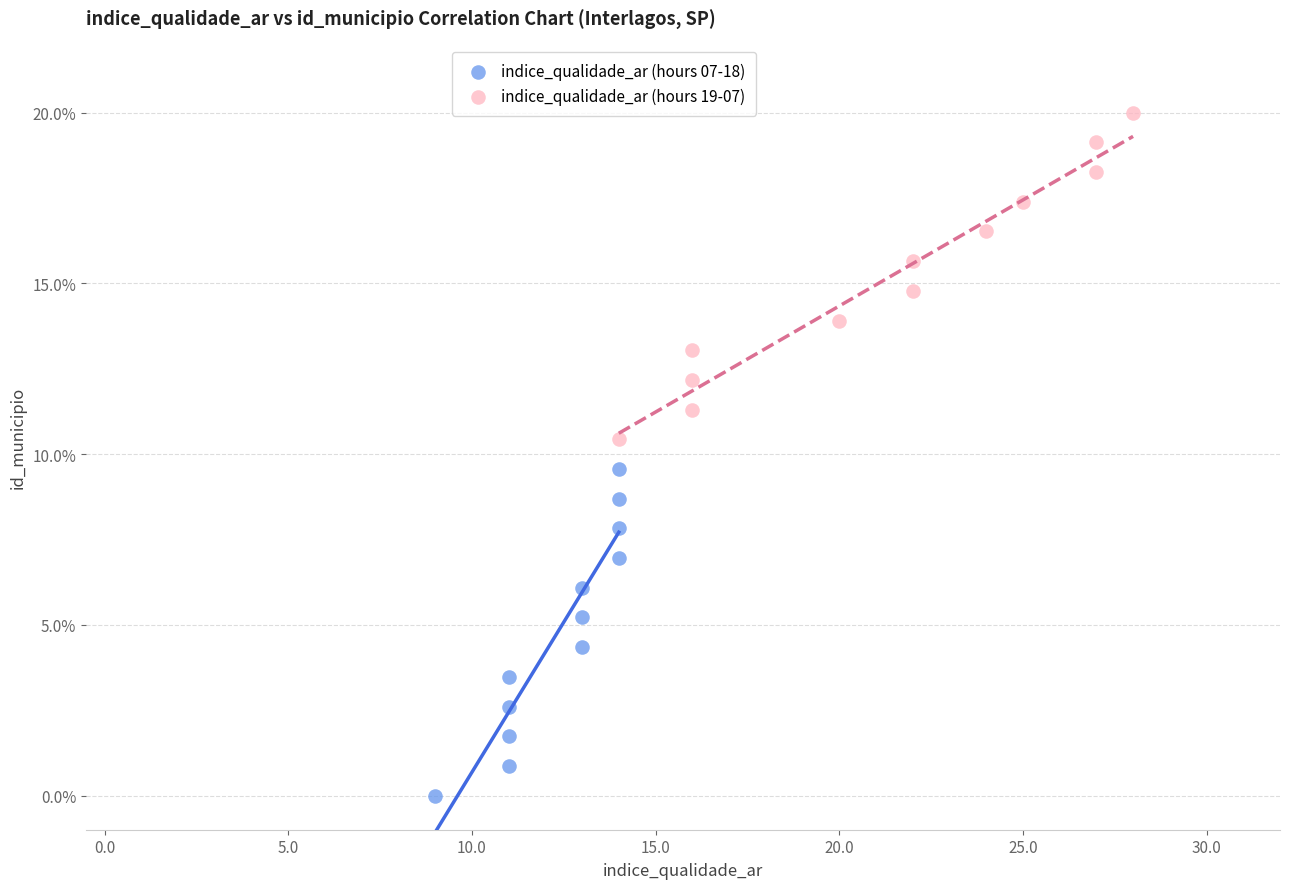

Which series reaches the maximum Y coordinate?

indice_qualidade_ar (hours 19-07)